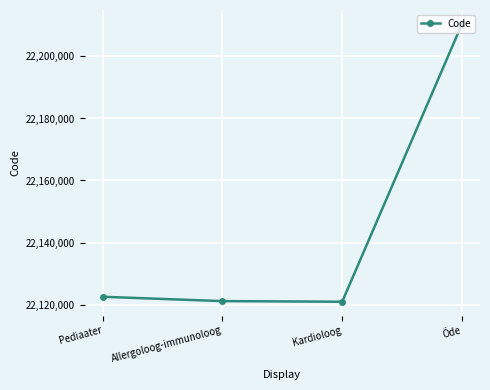

The value at Allergoloog-immunoloog is 36538557. True or false?

False